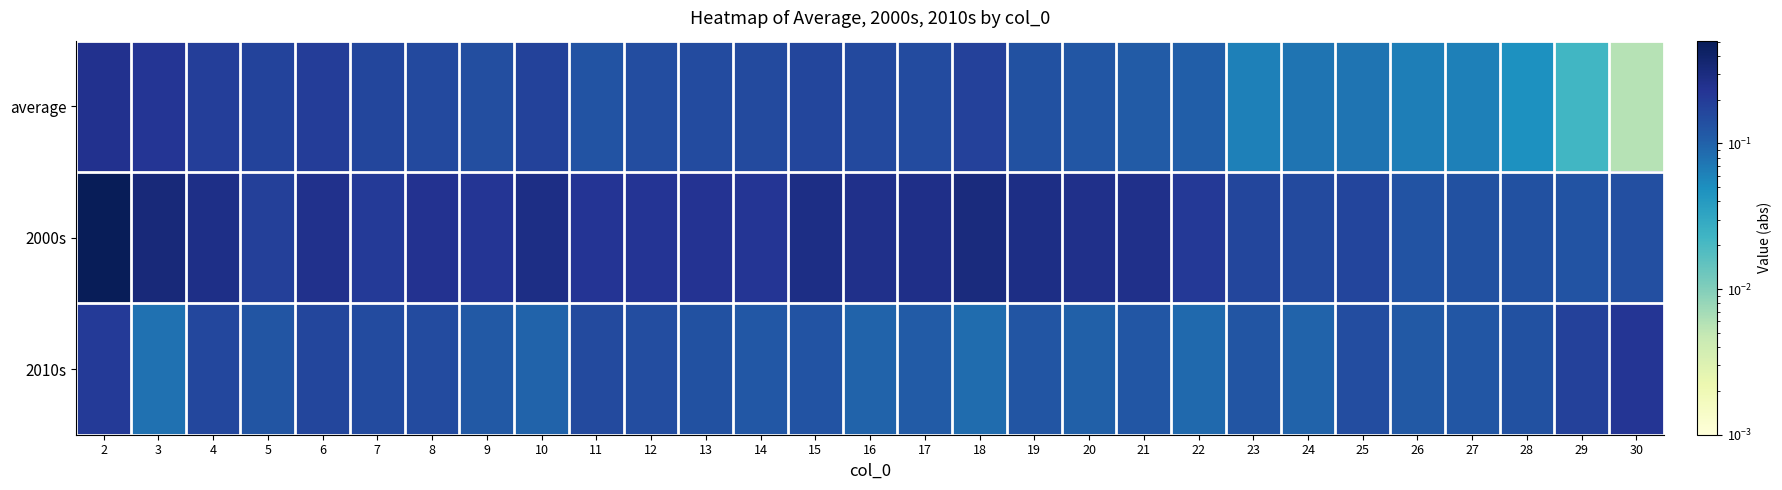

What is the difference between the highest and lowest values at 25?

0.1